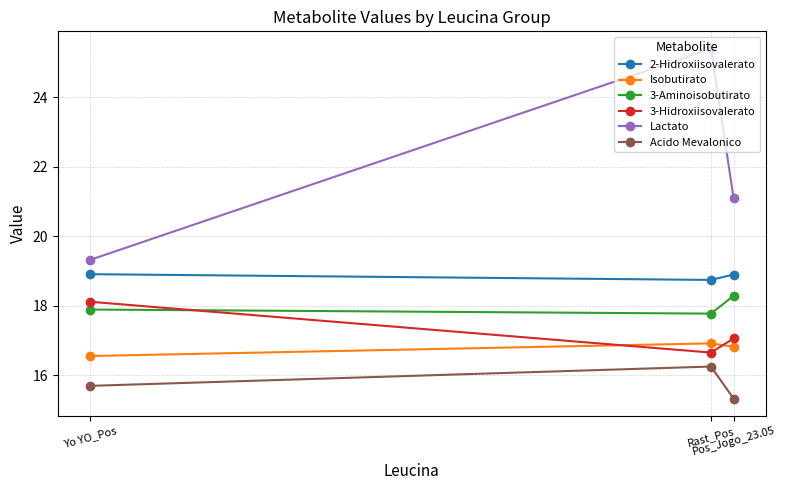

What is the spread (max minus min) of values at Yo YO_Pos?

3.6